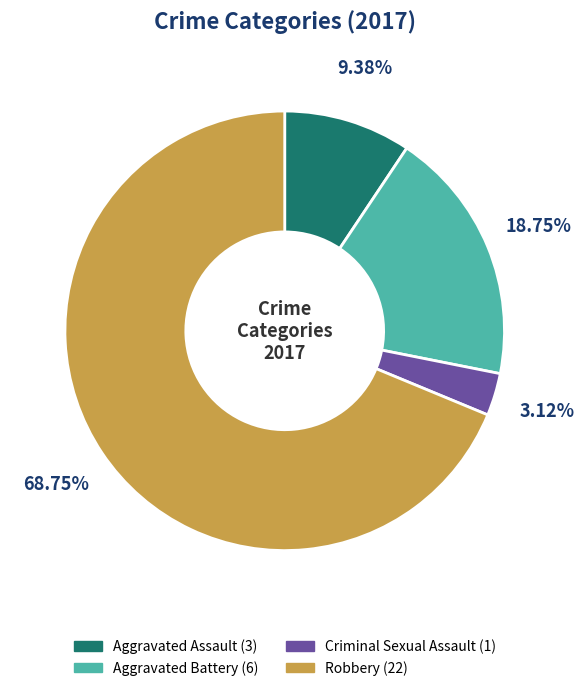

What is the ratio of the value at Aggravated Battery to the value at Robbery?

0.3